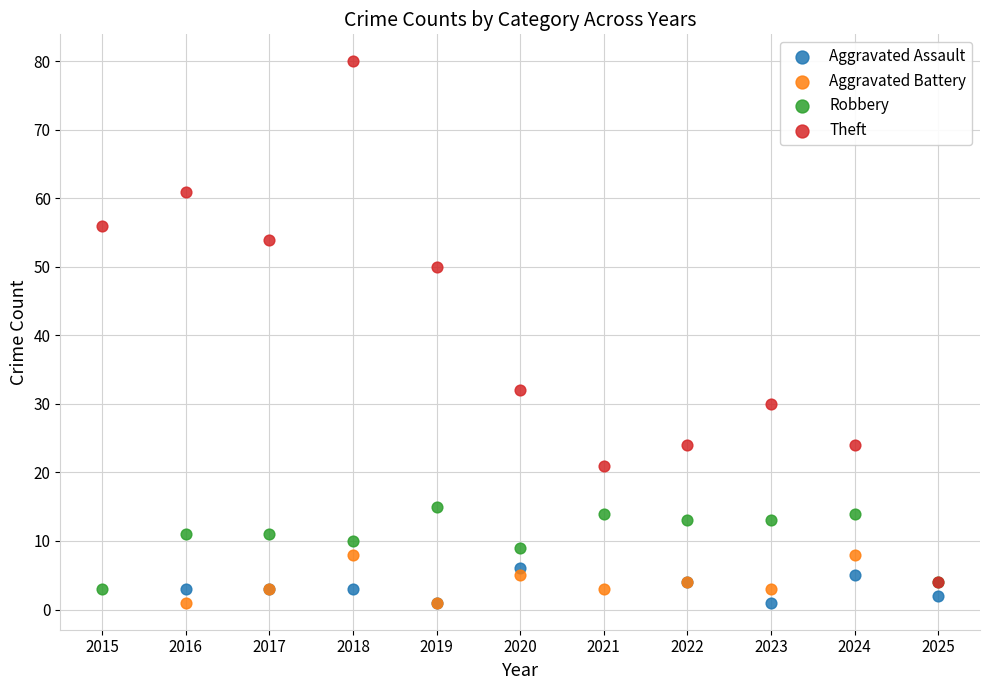

Which series reaches the maximum Y coordinate?

Theft